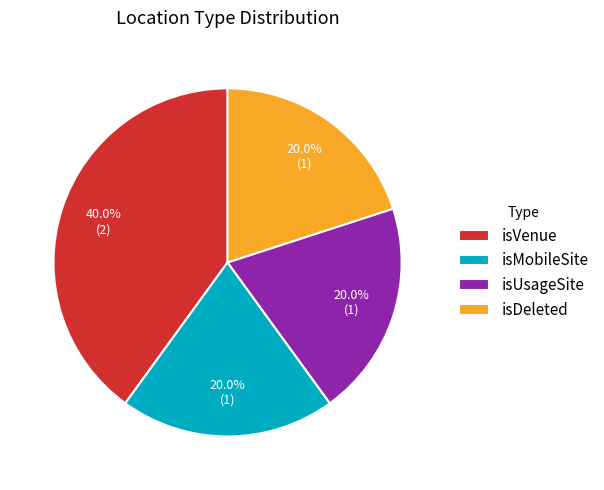

Which category has the biggest portion of the pie?

isVenue